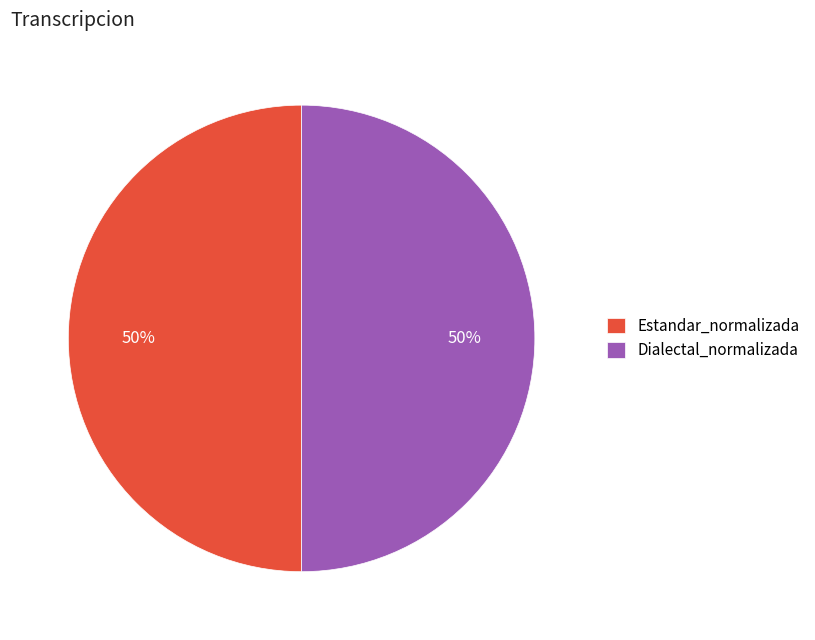

What percentage is the Estandar_normalizada slice, to the nearest percent?

50%